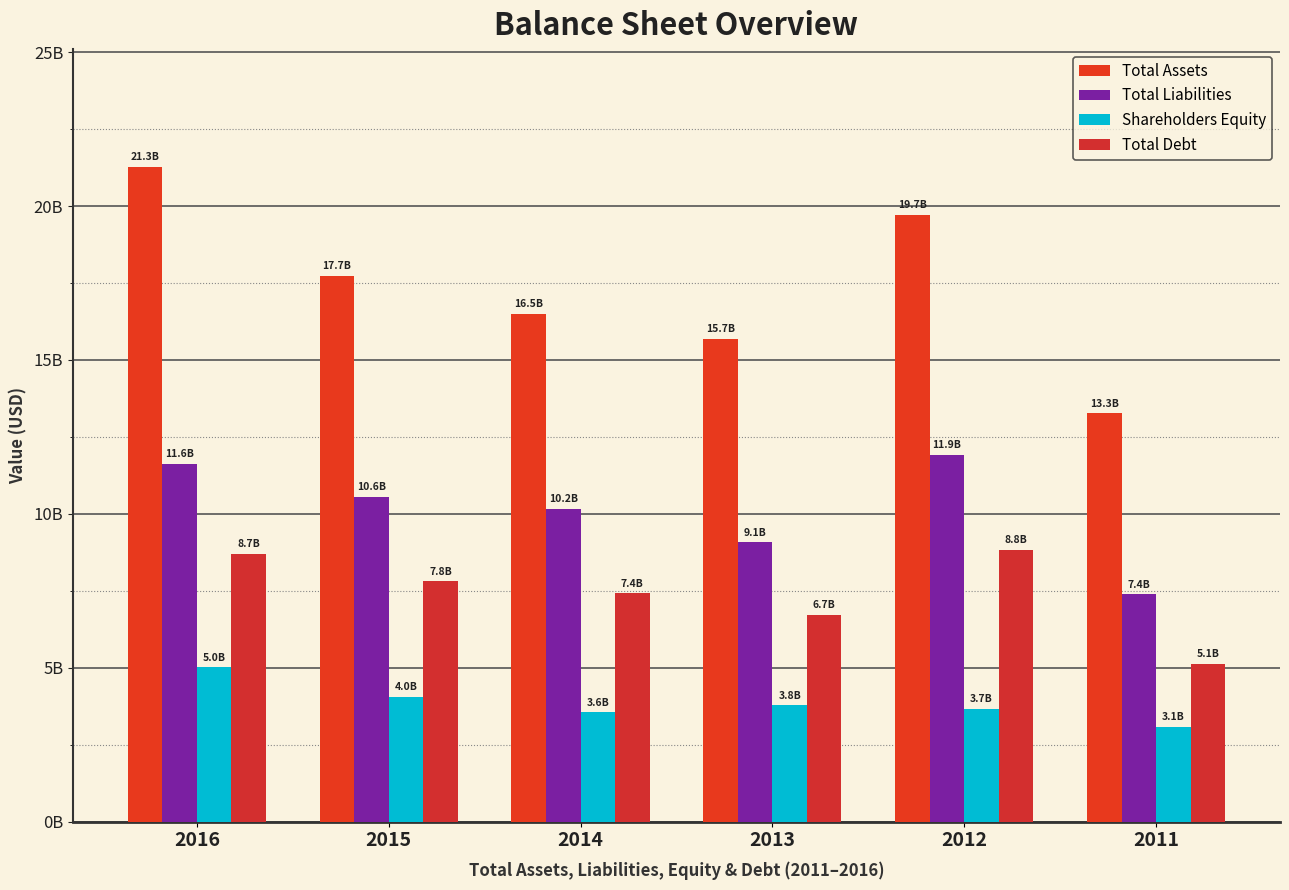

Does the chart contain stacked bars?

No